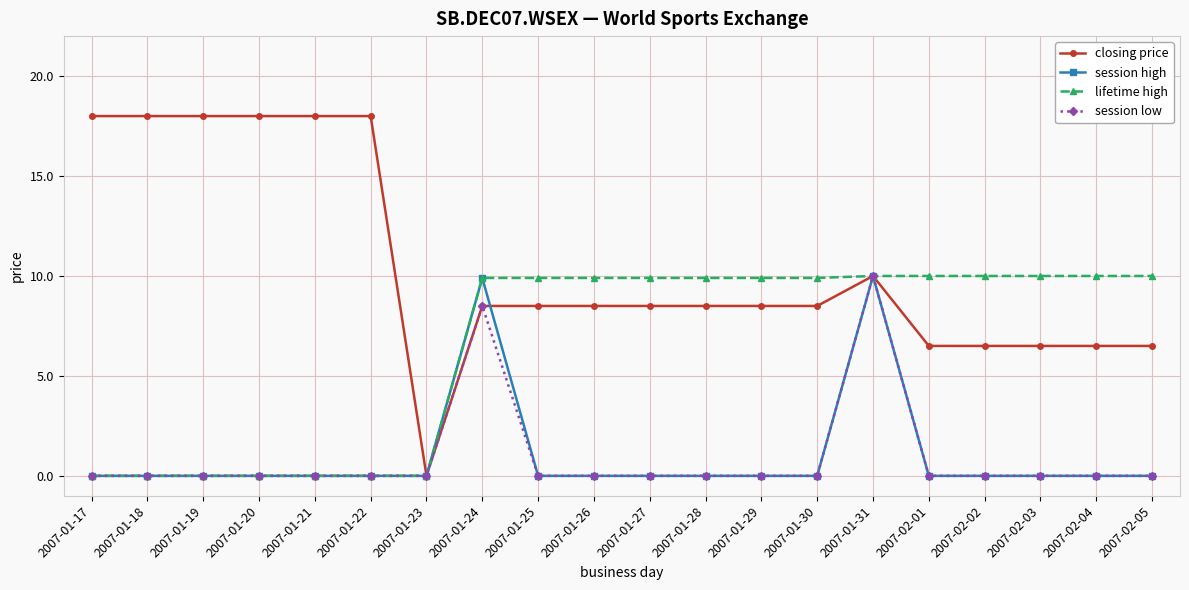

At which label does closing price reach its minimum?

2007-01-23